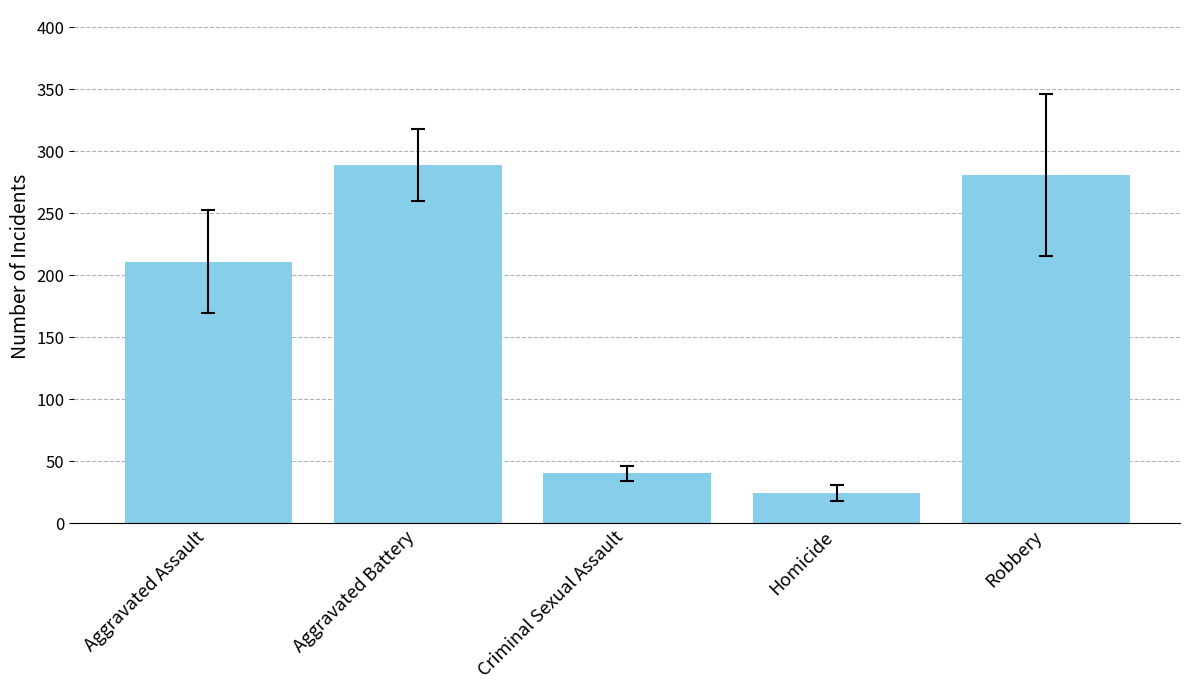

Which label corresponds to the smallest value in the chart?

Homicide